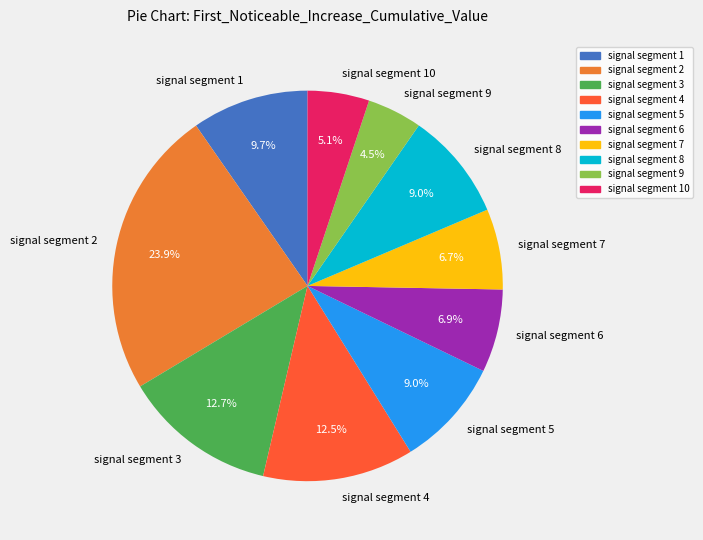

To the nearest percent, what is the difference between the signal segment 4 and signal segment 7 slice percentages?

6%